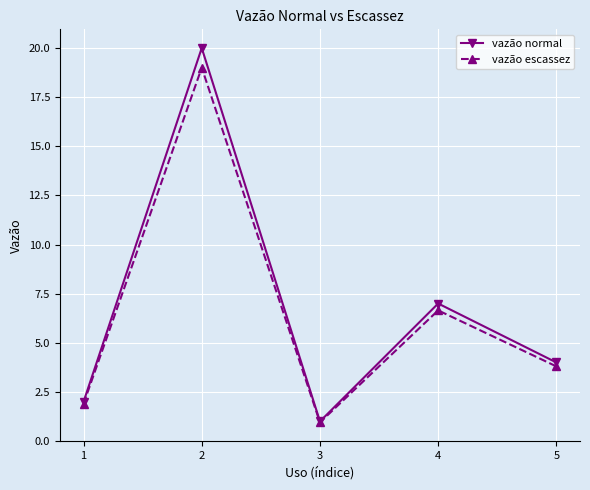

Is it true that vazão normal equals 7.0 at 4?

True